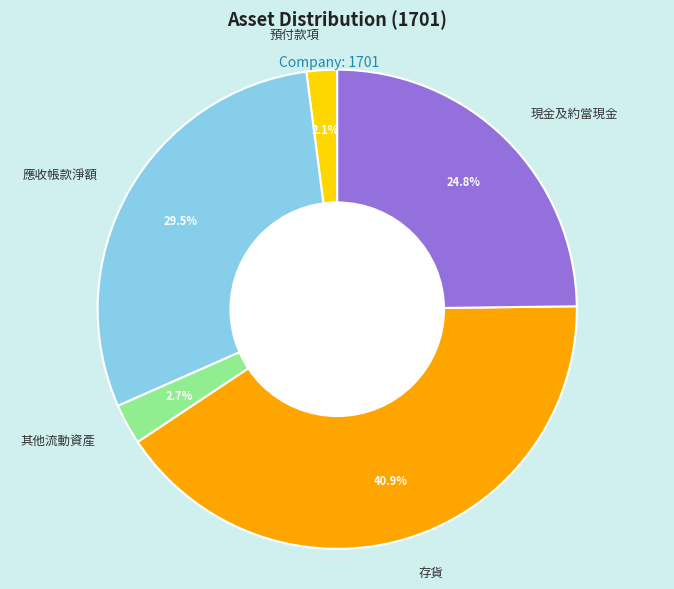

How much of the chart is everything except 其他流動資產?

97.3%